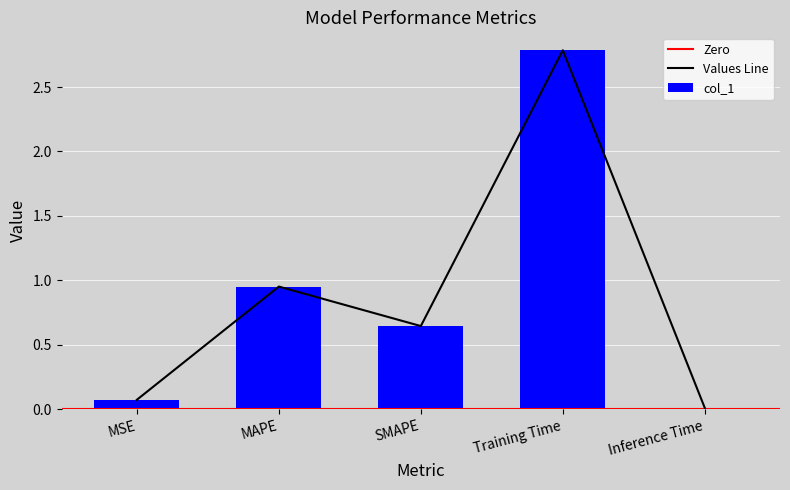

Rank the categories by value from lowest to highest.

Inference Time, MSE, SMAPE, MAPE, Training Time